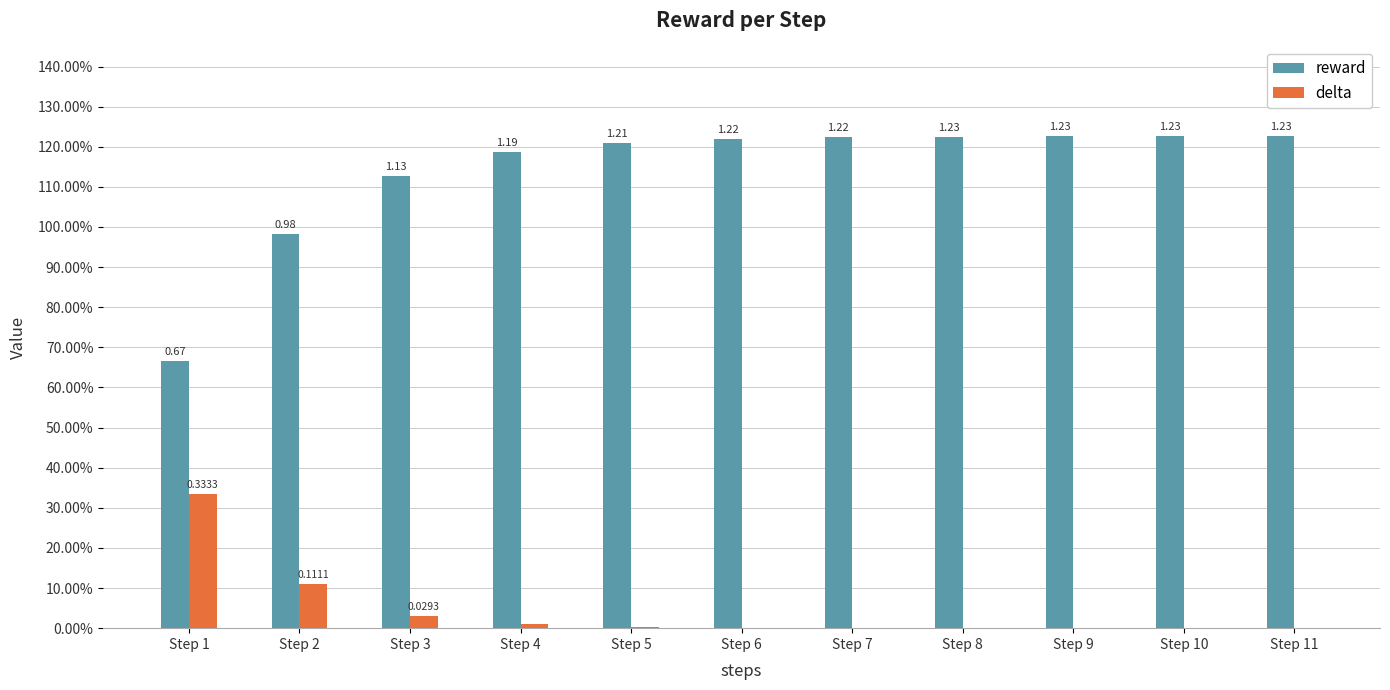

At which category is the sum across all series the highest?

Step 11